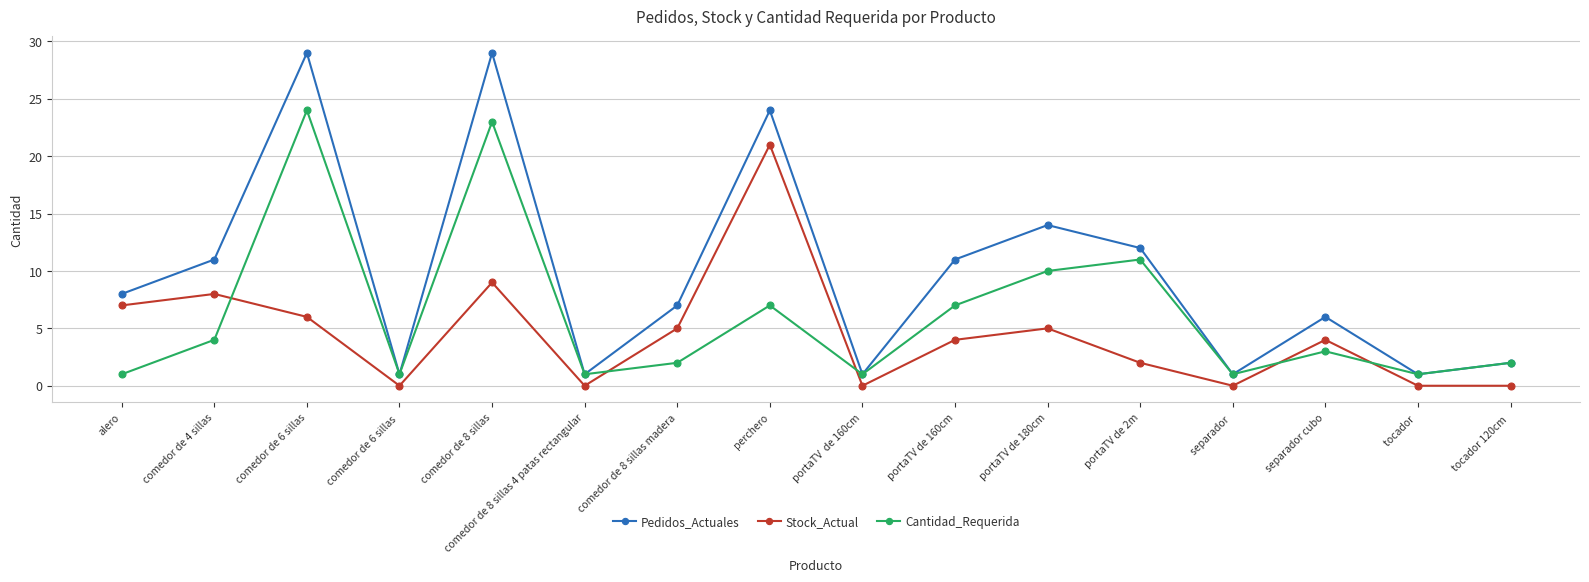

How many intersections are there between Stock_Actual and Cantidad_Requerida?

5